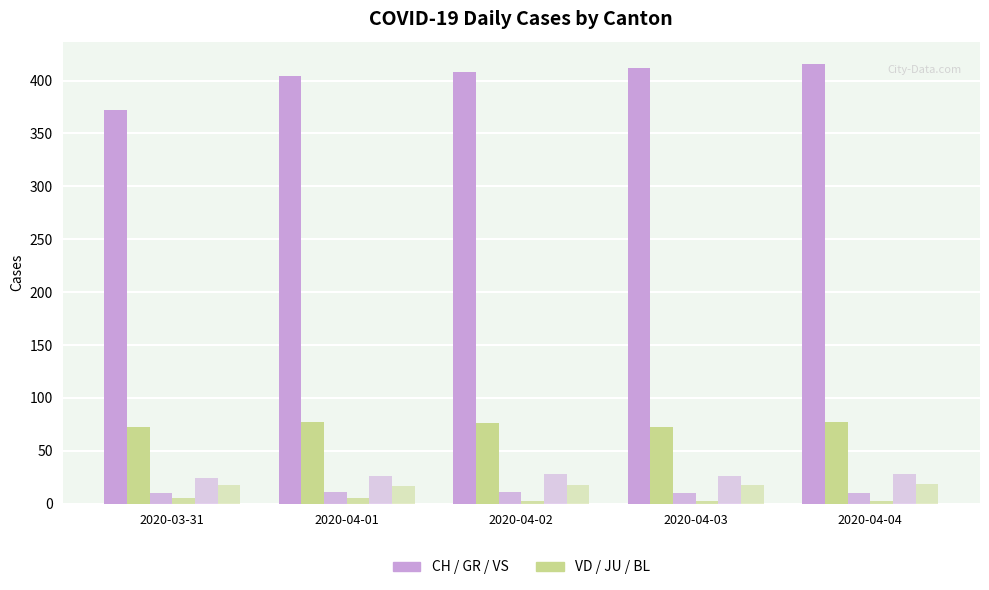

How many categories are shown in the chart?

5